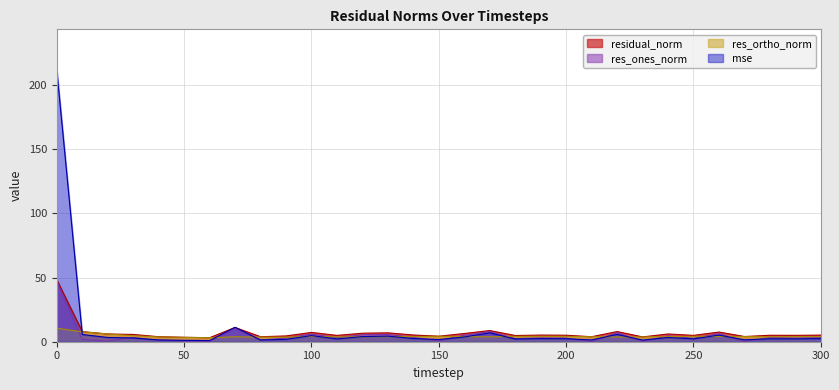

True or false: residual_norm has a value of 2.6 at 10.

False